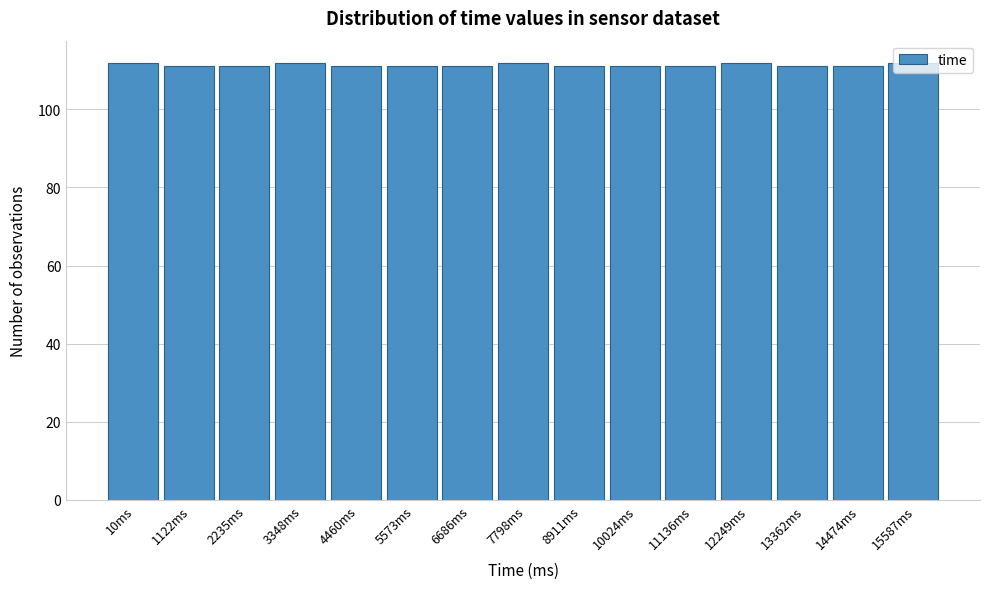

What is the ratio of the value at 10024ms to the value at 7798ms?

1.0